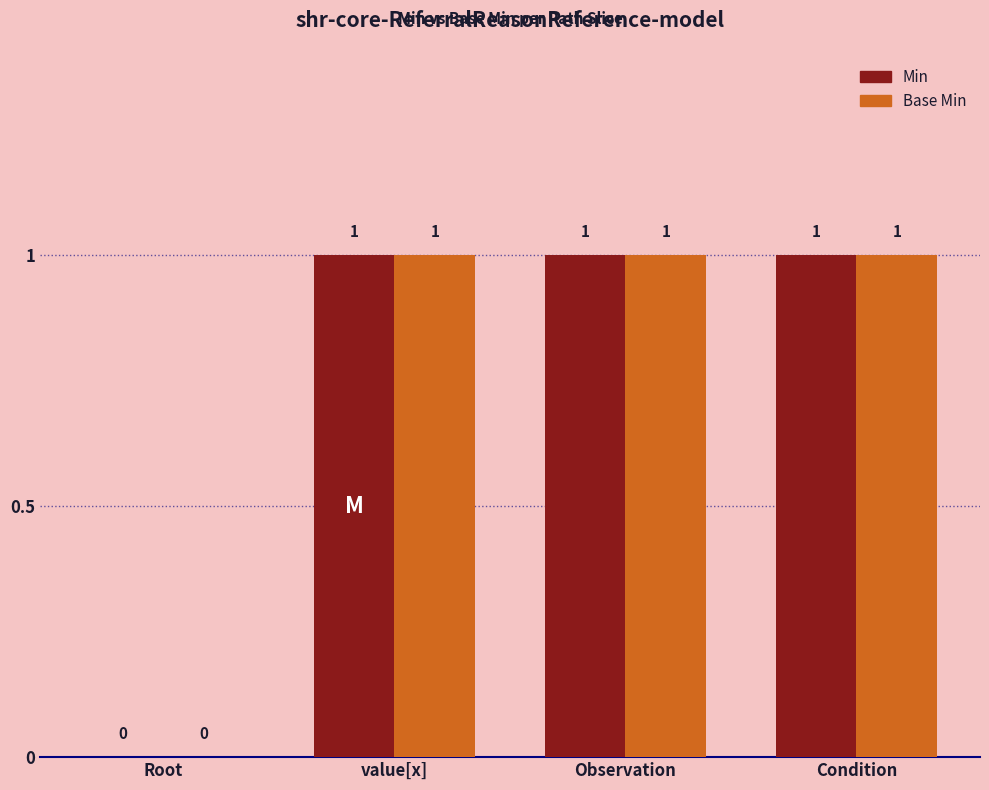

Is the value of Min at Root greater than the value of Base Min at value[x]?

No